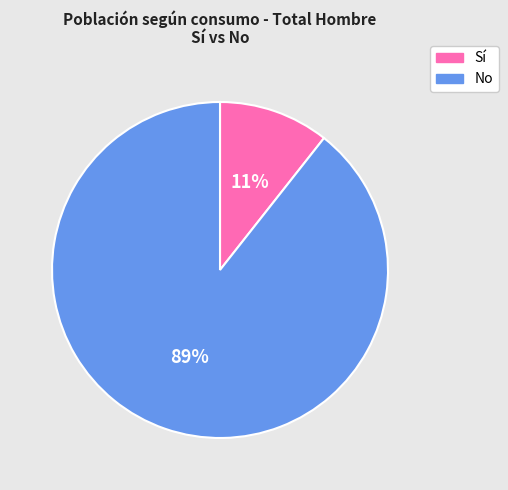

How many segments does this pie chart have?

2